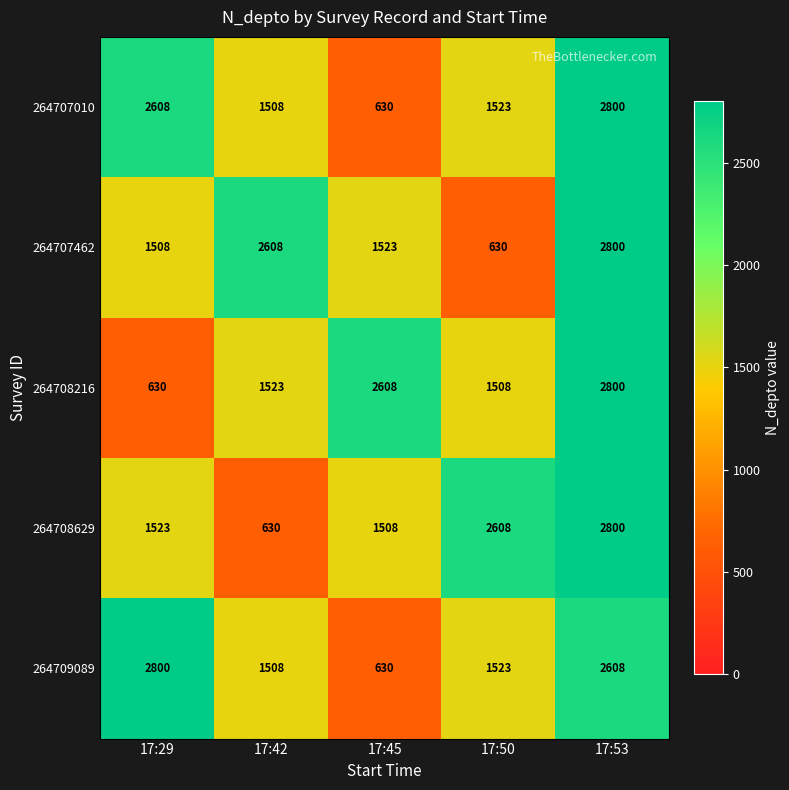

What is the difference between the maximum and second lowest values in the 264708629 series?

1292